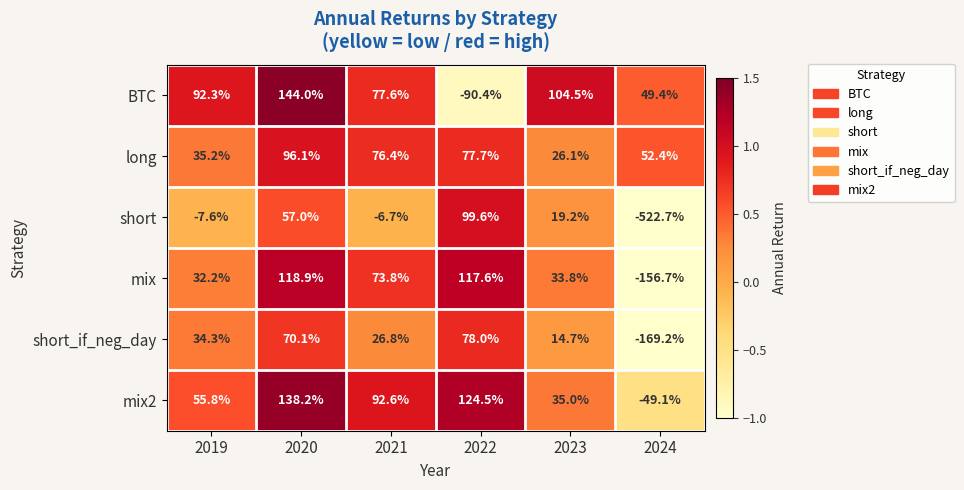

What is the total value across all series at 2023?

233.3